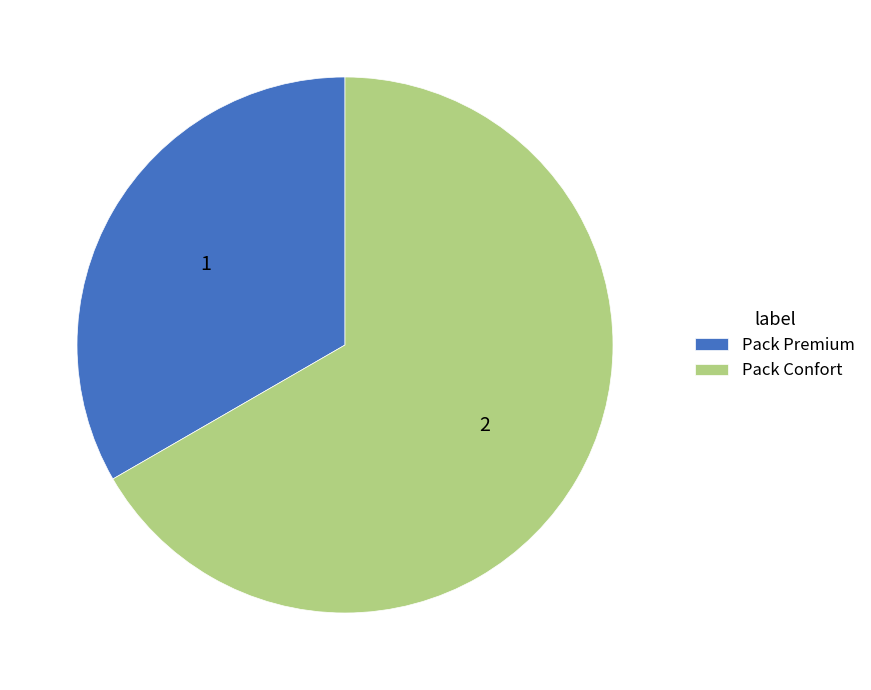

Between Pack Premium and Pack Confort, which is larger?

Pack Confort